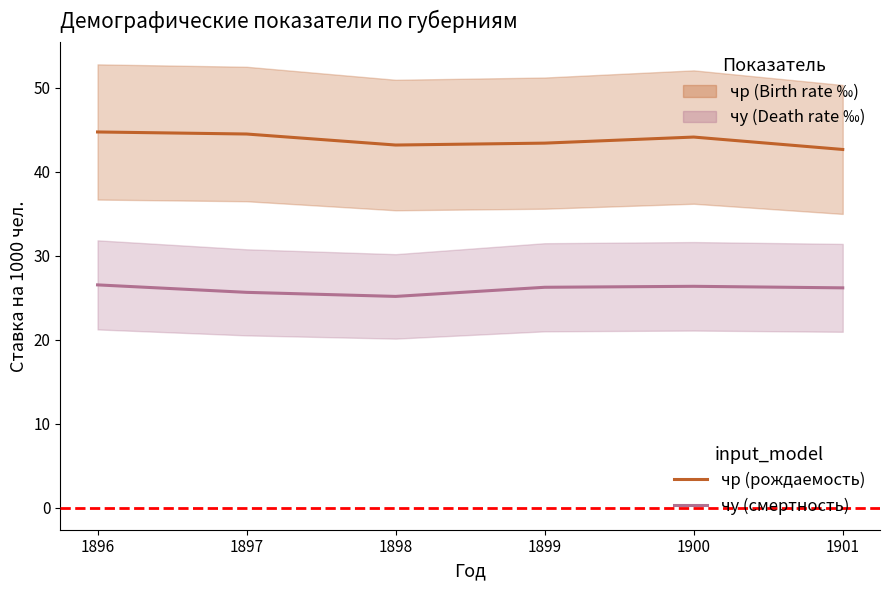

At which category is the sum across all series the highest?

1896